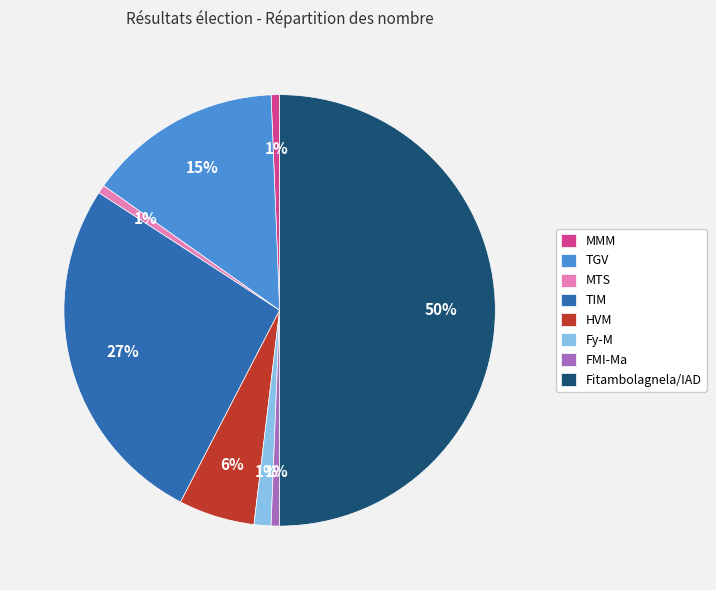

What percentage is the MMM slice, to the nearest percent?

1%